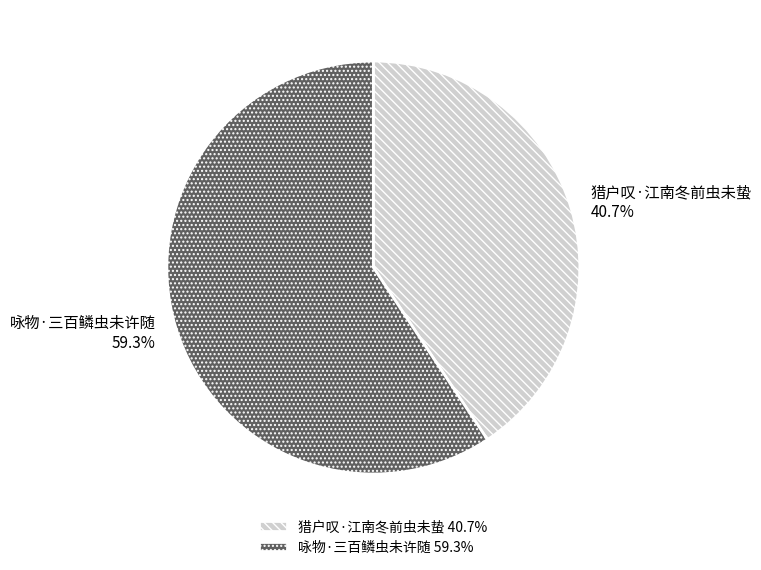

To the nearest percent, what percentage of the pie is 咏物·三百鳞虫未许随?

59%